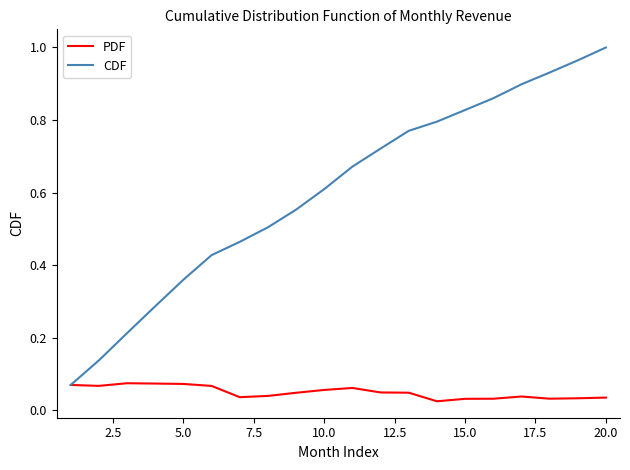

Rank the series by their average value, from highest to lowest.

CDF, PDF